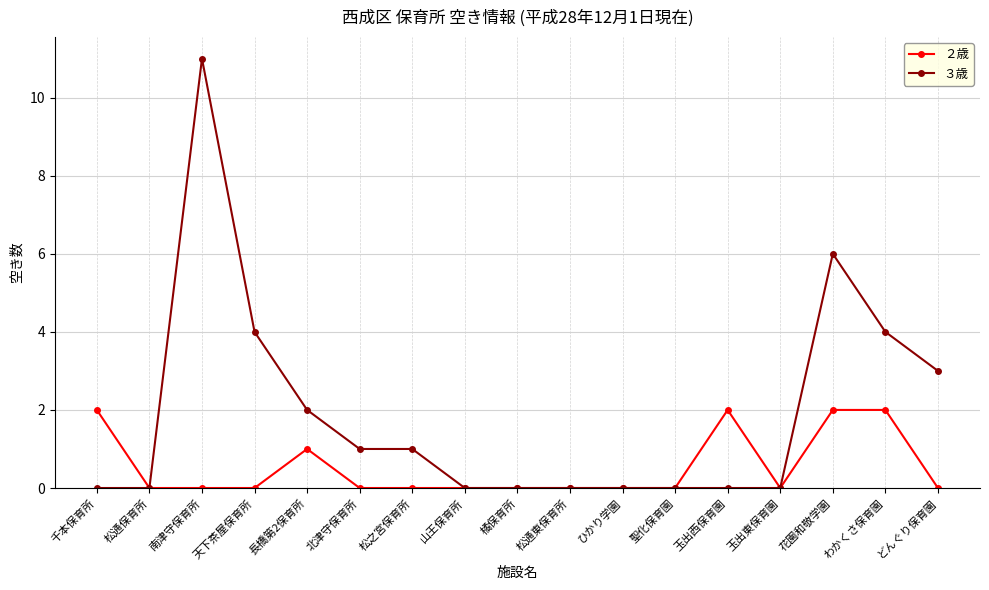

Which series has the widest spread of values?

３歳